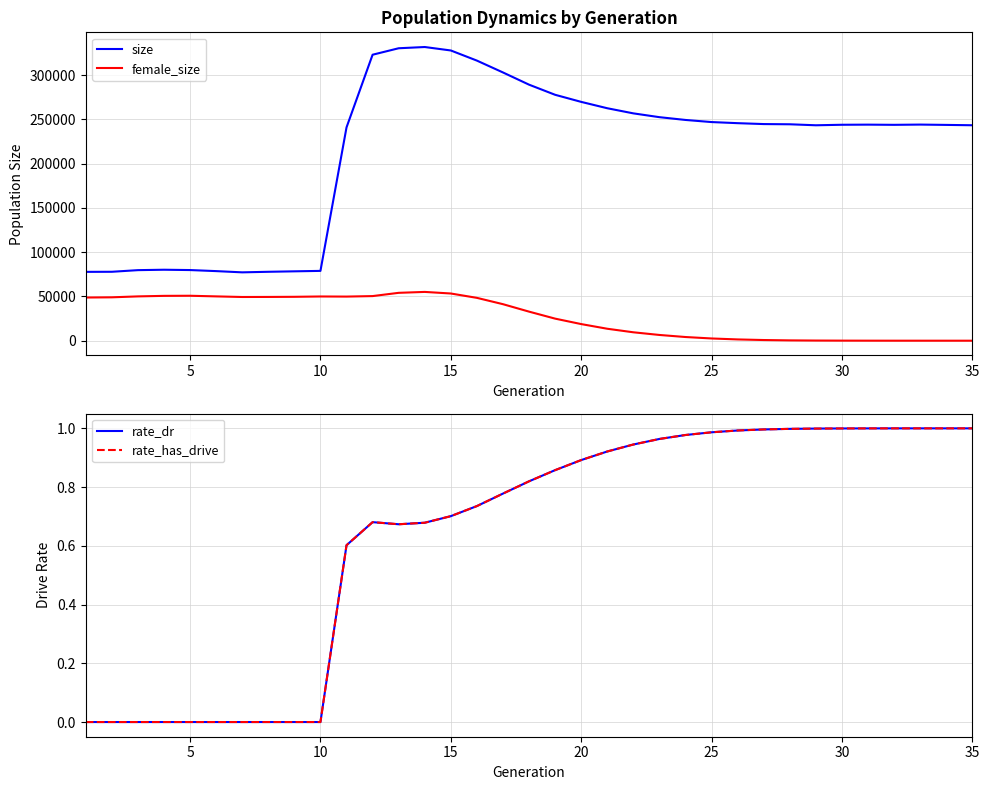

How many lines are shown in the chart?

4